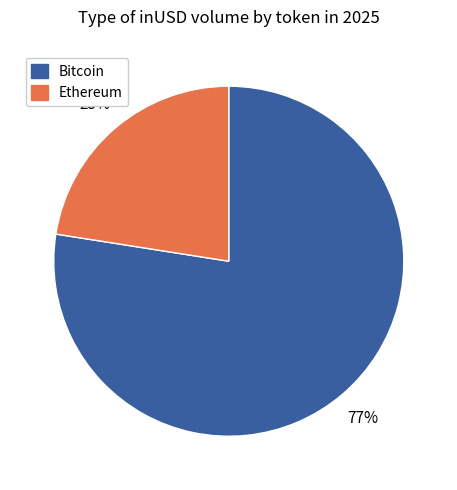

How many slices are in this pie chart?

2